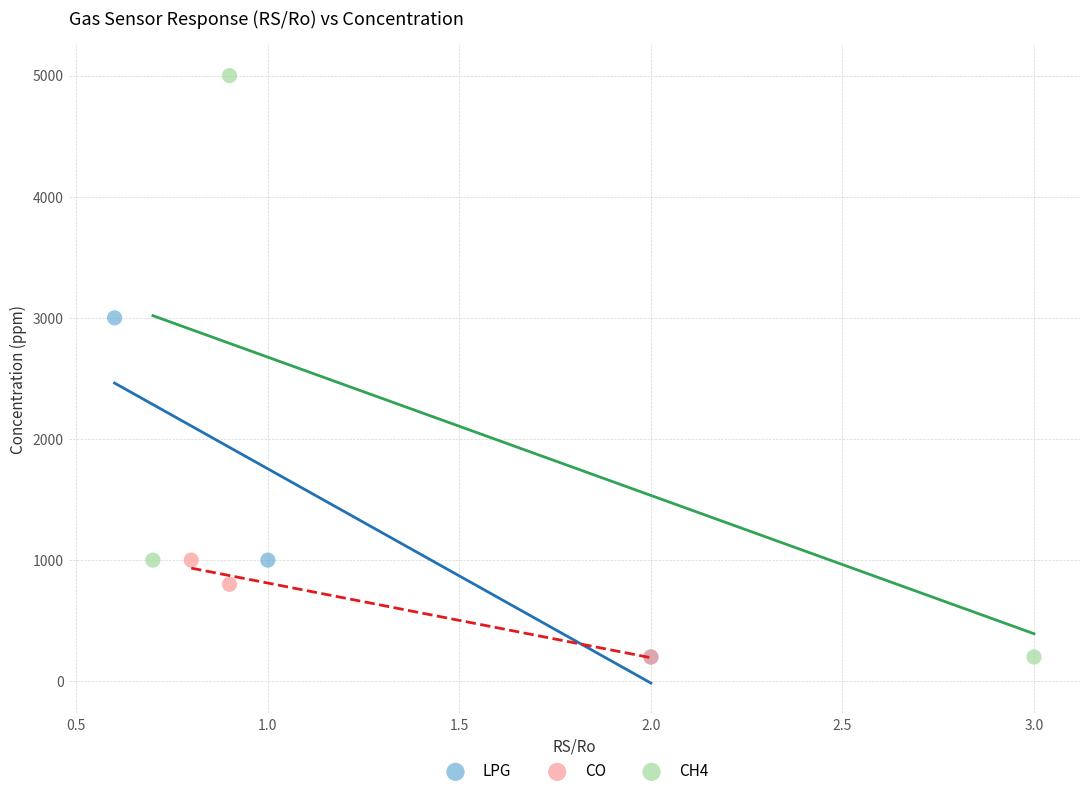

Which series contains the highest Y value?

CH4